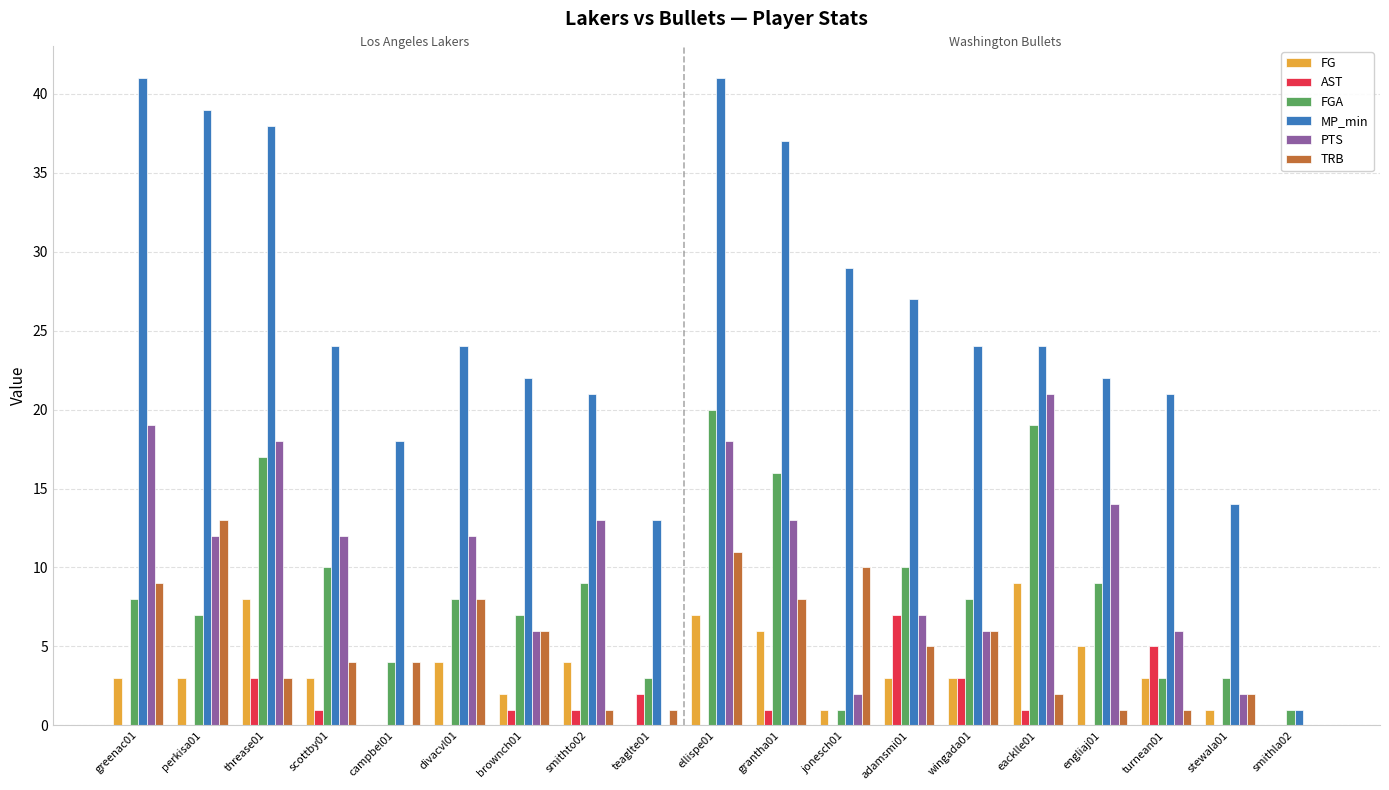

What is the highest value of the TRB series?

13